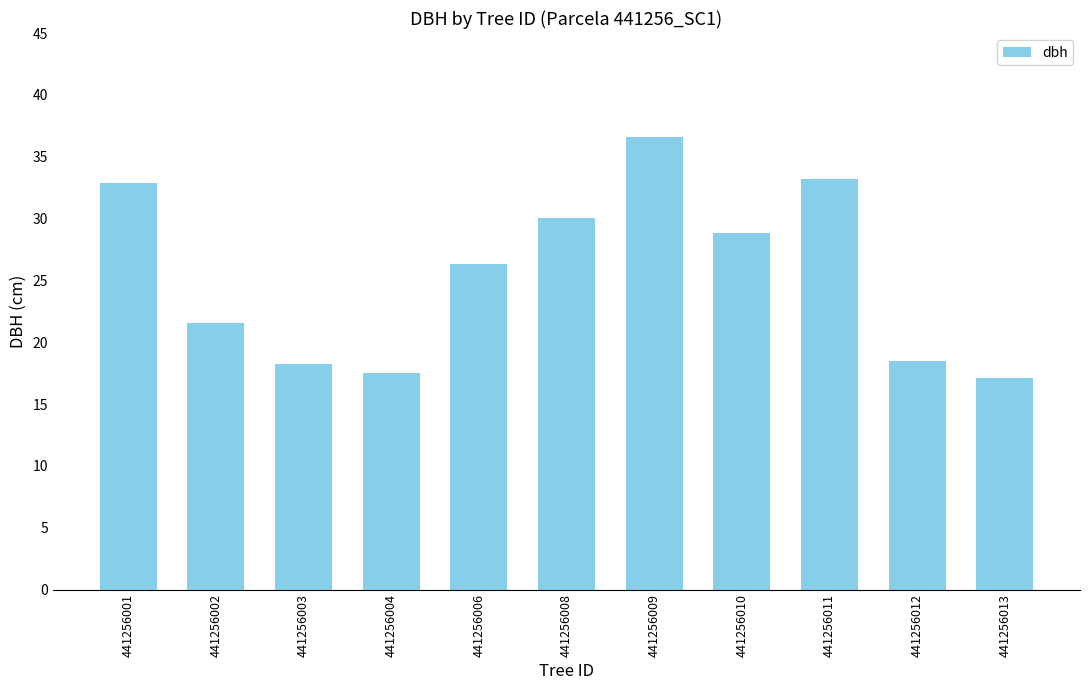

Reading right to left, list all the values displayed in this chart.

17.1	18.5	33.2	28.9	36.6	30.0	26.3	17.5	18.2	21.6	32.9